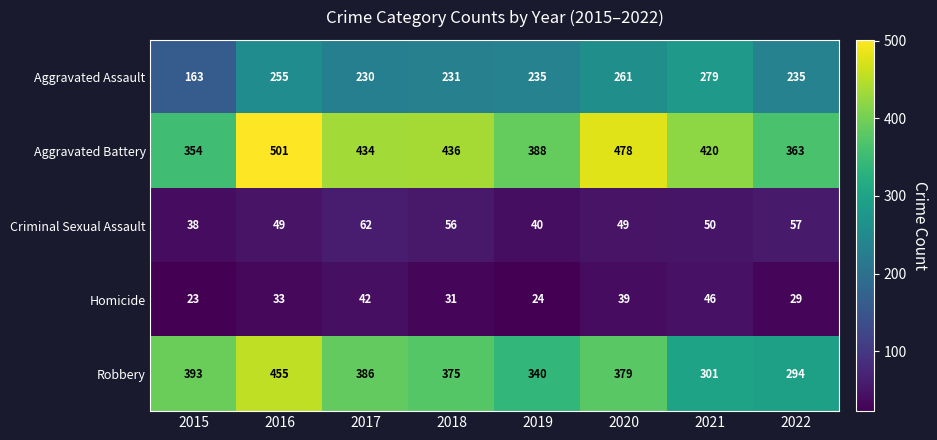

What is the maximum value for Aggravated Battery?

501